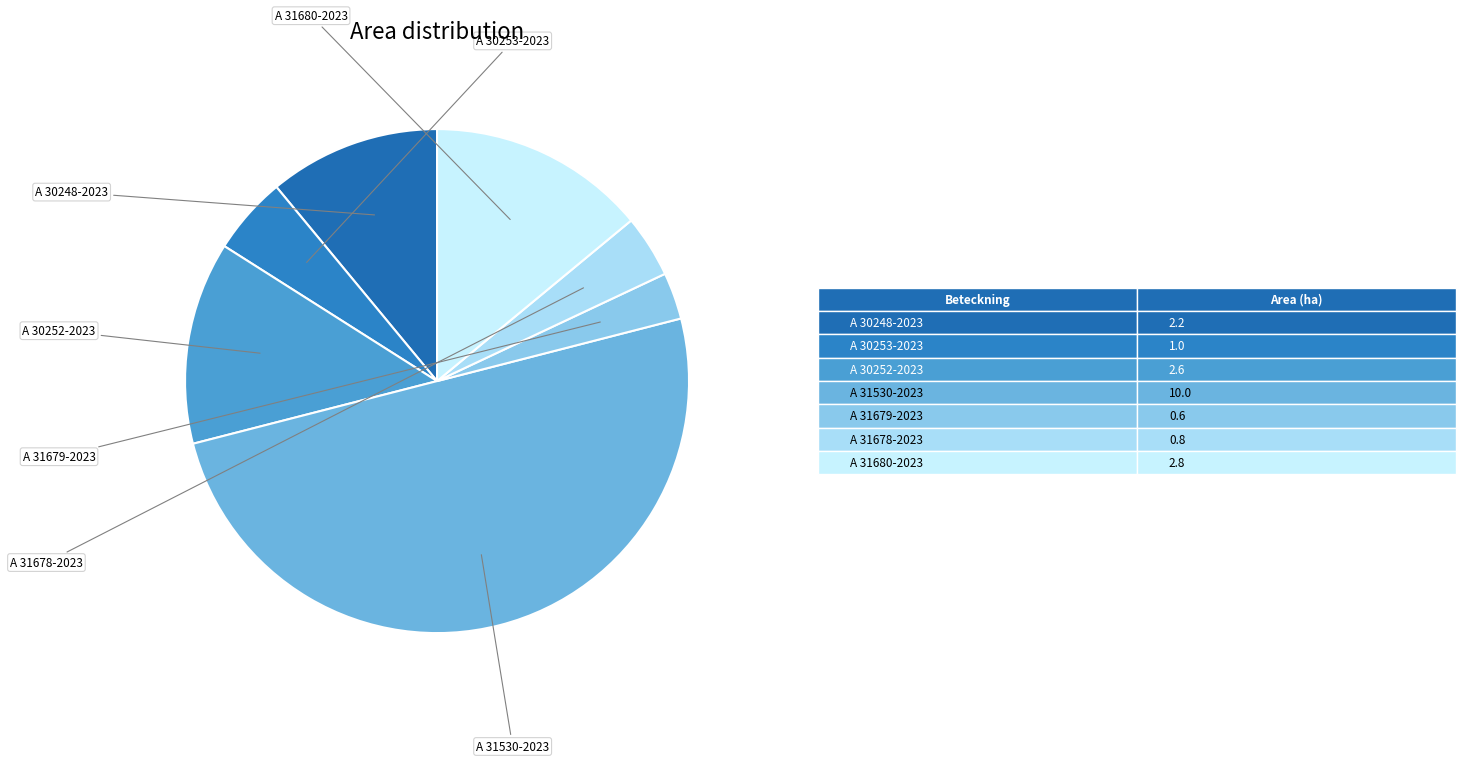

What percentage is NOT represented by A 31680-2023?

86.0%